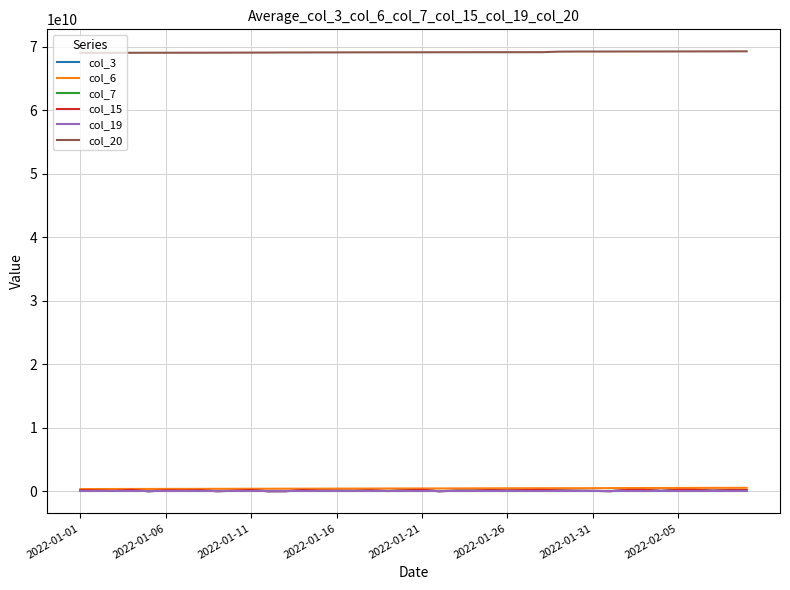

Does the chart display data point markers on the line(s)?

No